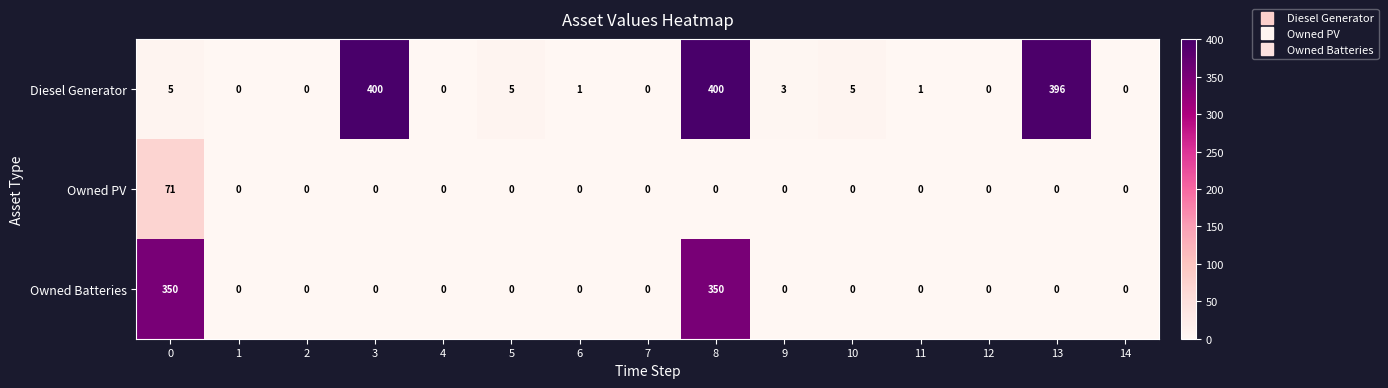

True or false: Owned Batteries has a value of 111 at 6.

False